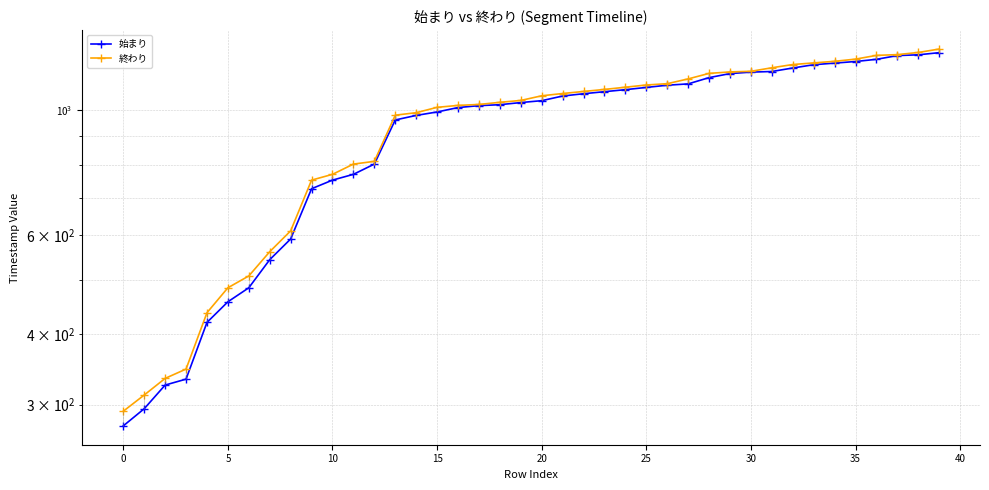

The value of 始まり at 38 is 800. True or false?

False